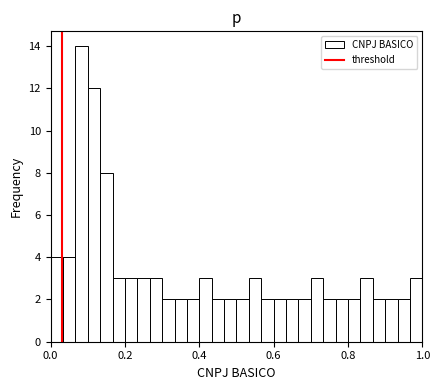

Around what value on the x-axis is the tallest bar? Give the approximate position of its centre, as read against the axis.

0.08